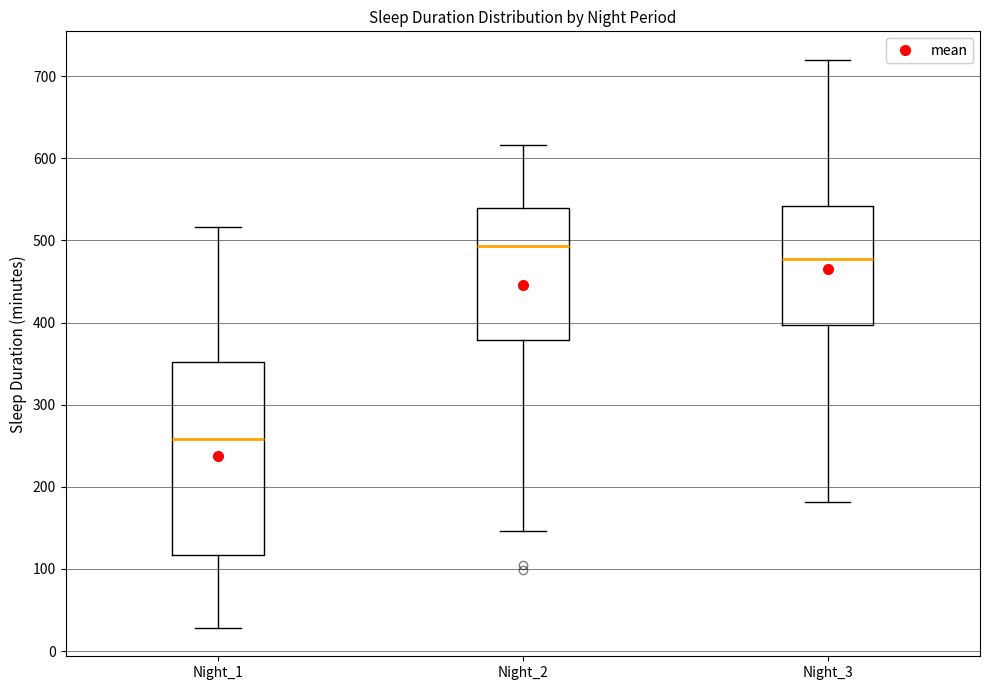

Reading left to right, transcribe this box plot: for each box, give where its median line is, the range the box spans, and where its two whiskers end, as read against the y-axis. The values are not printed on the chart, so give them approximately, as read against the axis.

Night_1: median 260, box 120 to 350, whiskers 30 to 520
Night_2: median 490, box 380 to 540, whiskers 150 to 620
Night_3: median 480, box 400 to 540, whiskers 180 to 720